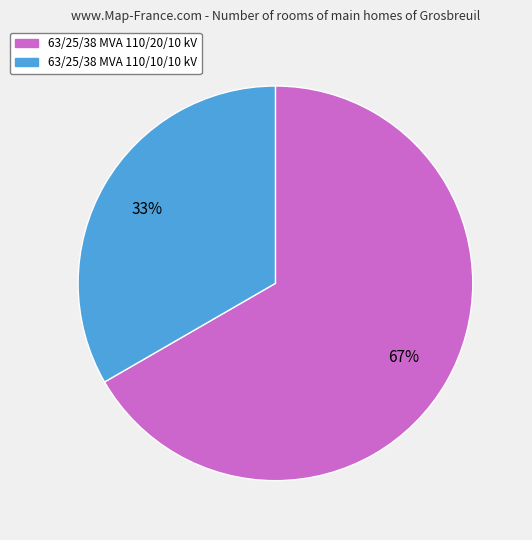

To the nearest percent, what is the combined percentage of 63/25/38 MVA 110/10/10 kV and 63/25/38 MVA 110/20/10 kV?

100%